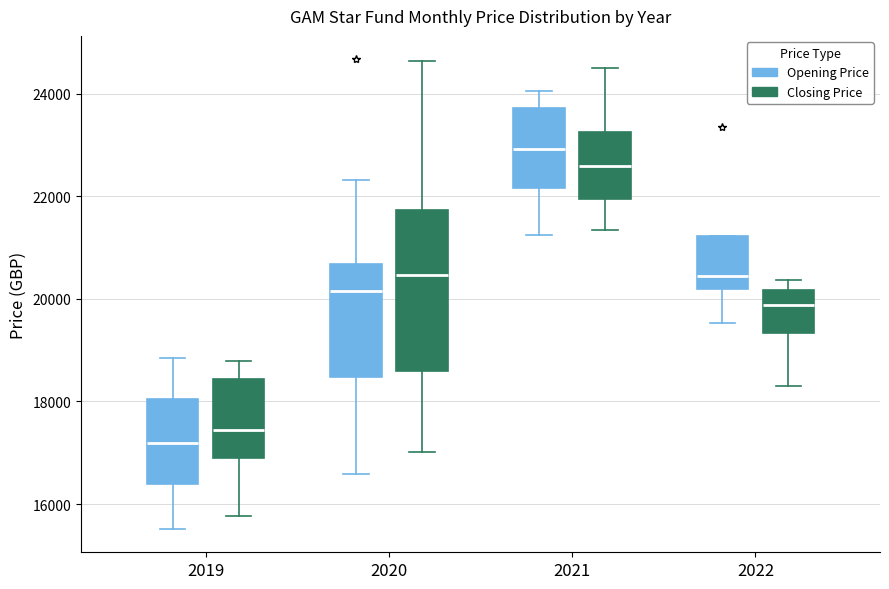

Reading left to right, read every box against the y-axis: the position of its median line, the range the box covers, and the ends of its whiskers. The values are not printed on the chart, so give them approximately, as read against the axis.

2019 (Opening Price): median 17200, box 16400 to 18000, whiskers 15600 to 18800
2019 (Closing Price): median 17400, box 17000 to 18400, whiskers 15800 to 18800
2020 (Opening Price): median 20200, box 18400 to 20600, whiskers 16600 to 22400
2020 (Closing Price): median 20400, box 18600 to 21800, whiskers 17000 to 24600
2021 (Opening Price): median 23000, box 22200 to 23800, whiskers 21200 to 24000
2021 (Closing Price): median 22600, box 22000 to 23200, whiskers 21400 to 24600
2022 (Opening Price): median 20400, box 20200 to 21200, whiskers 19600 to 21200
2022 (Closing Price): median 19800, box 19400 to 20200, whiskers 18400 to 20400